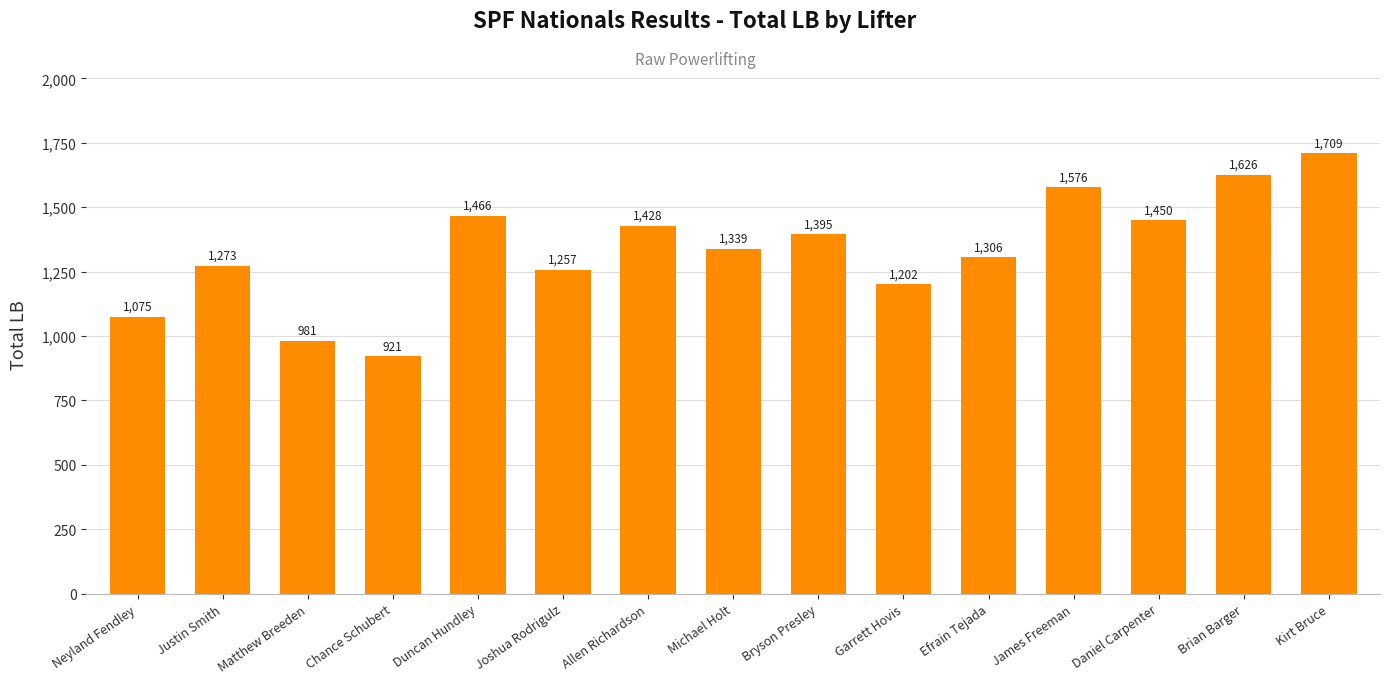

How many bars are there in total?

15